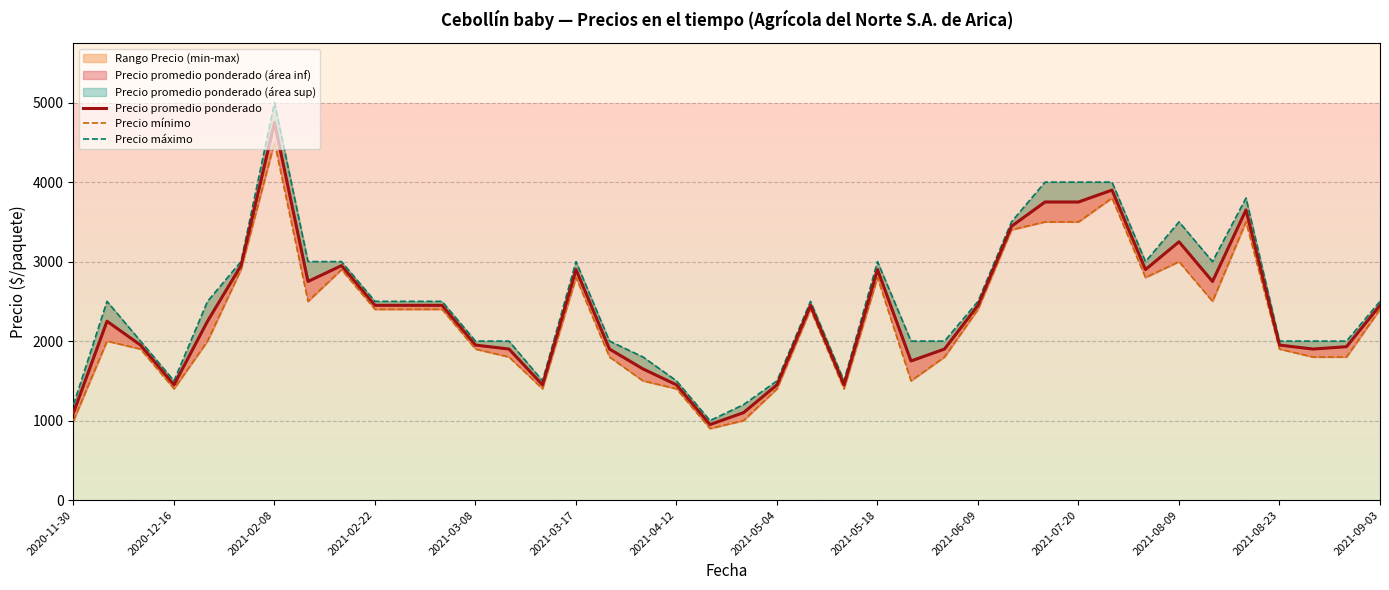

The Precio mínimo series shows 2400 at 22. True or false?

True